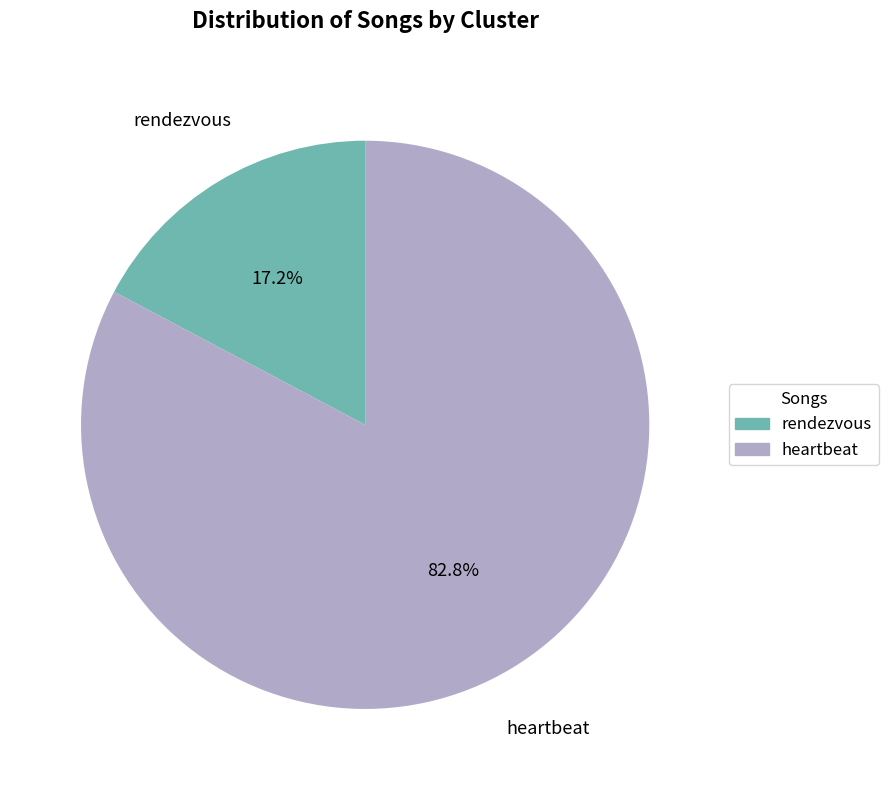

To the nearest percent, what is the difference between the rendezvous and heartbeat slice percentages?

66%